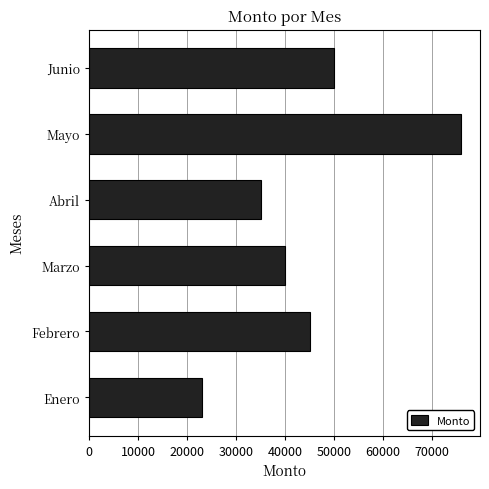

How many bars are there in total?

6